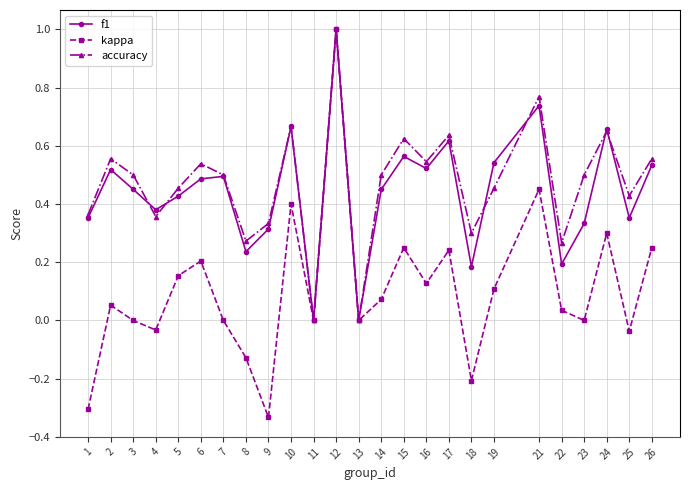

What is the sum of all accuracy values?

11.8